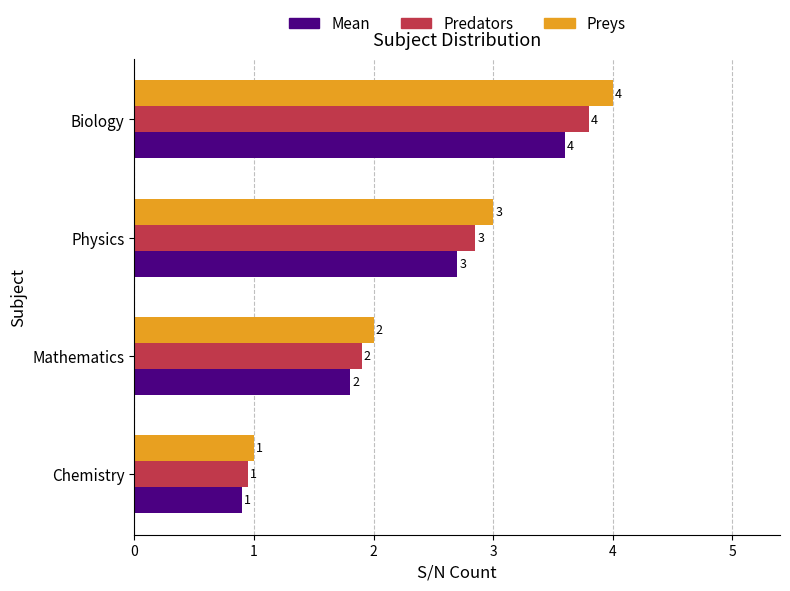

What is the highest value of the Predators series?

3.8